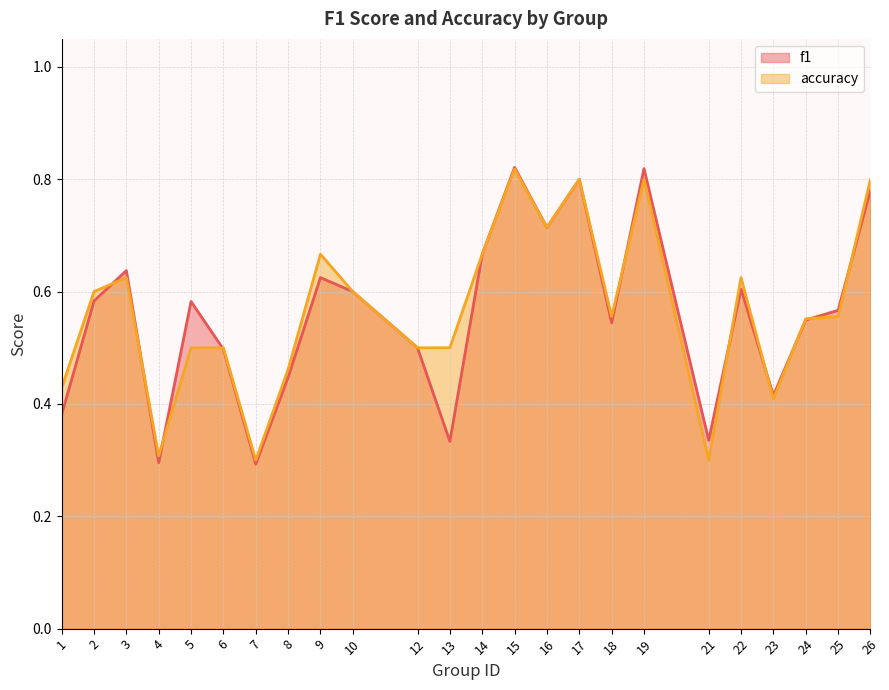

At how many categories does at least one series exceed 0?

24